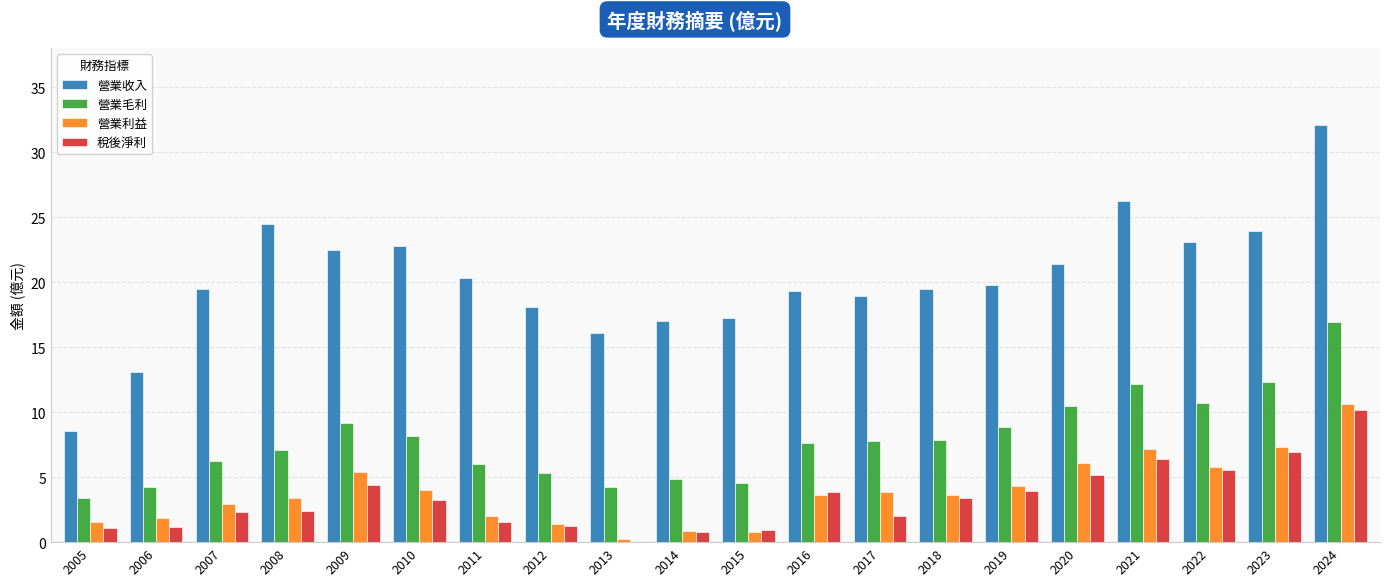

Which series has the largest total across all categories?

營業收入